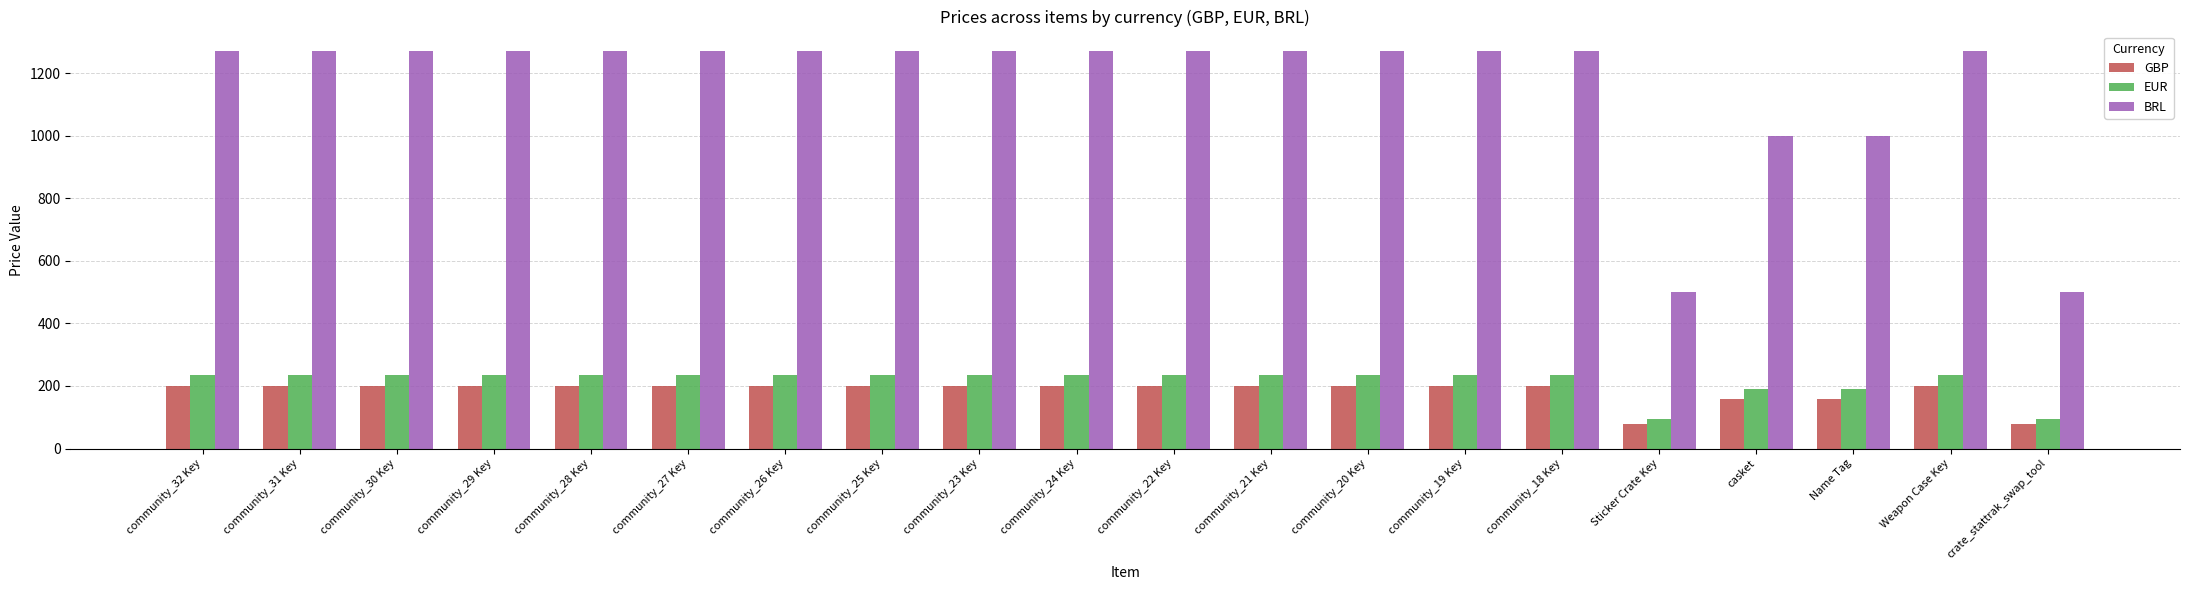

What is the label of the 4th bar from the right?

casket